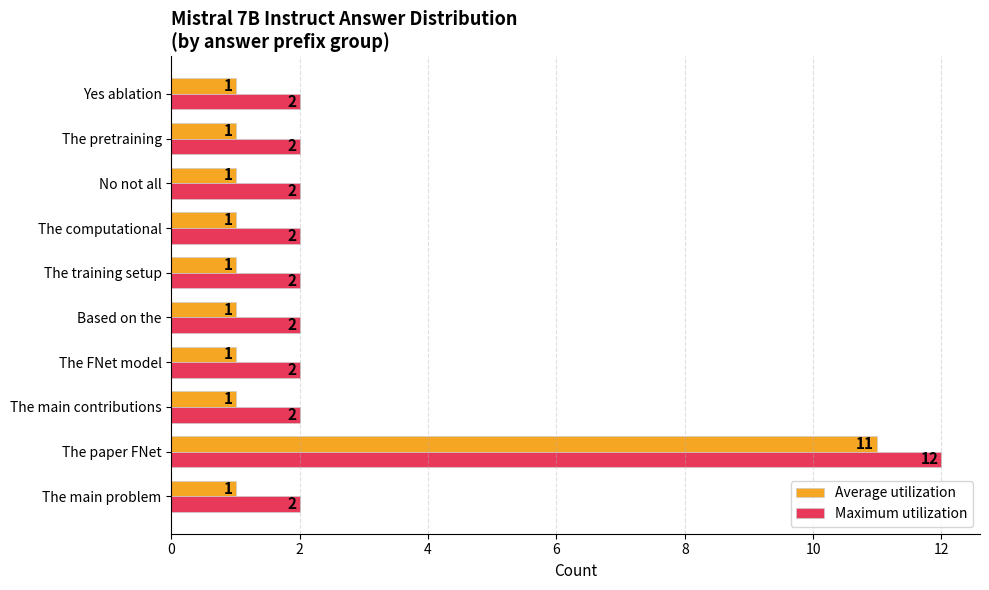

At which category is the sum across all series the highest?

The paper FNet